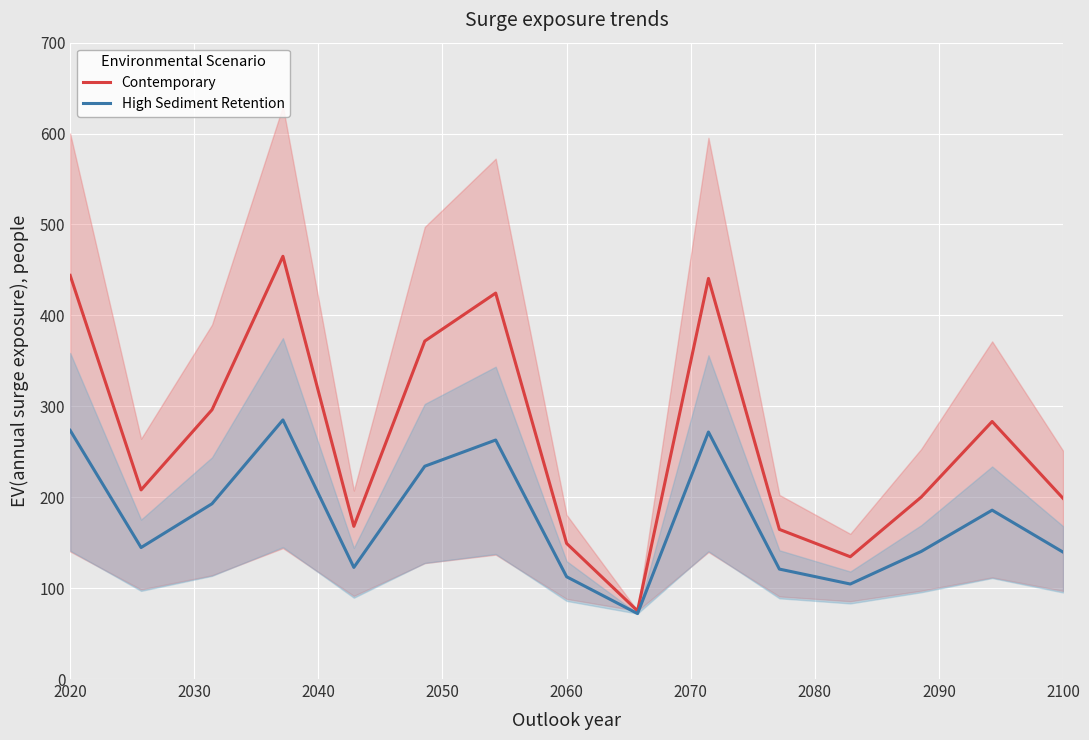

The value of High Sediment Retention at 2100 is 92.6. True or false?

False